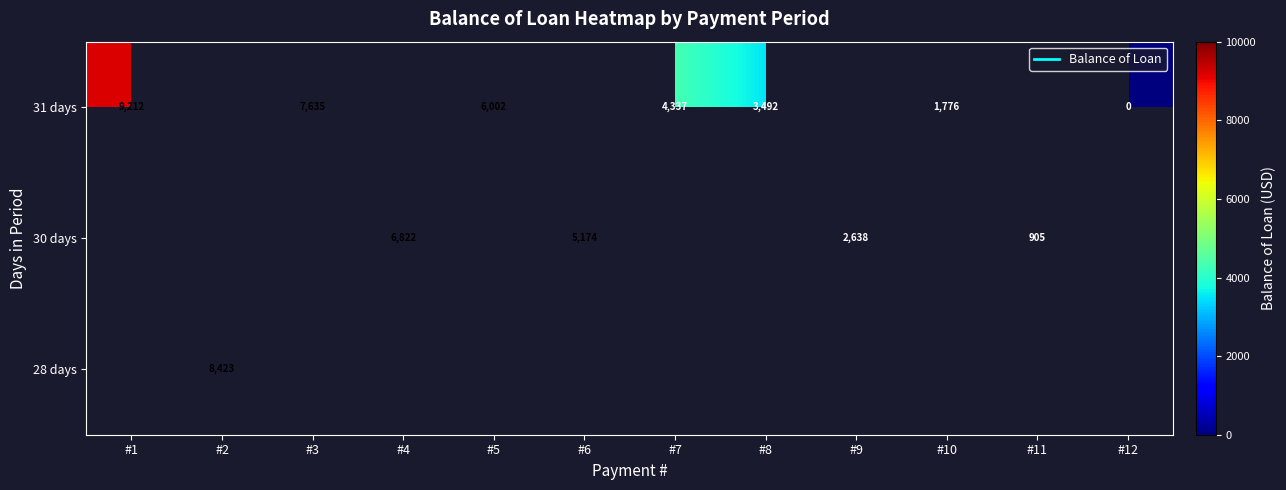

At which label is 31 days closest to 4605?

#7